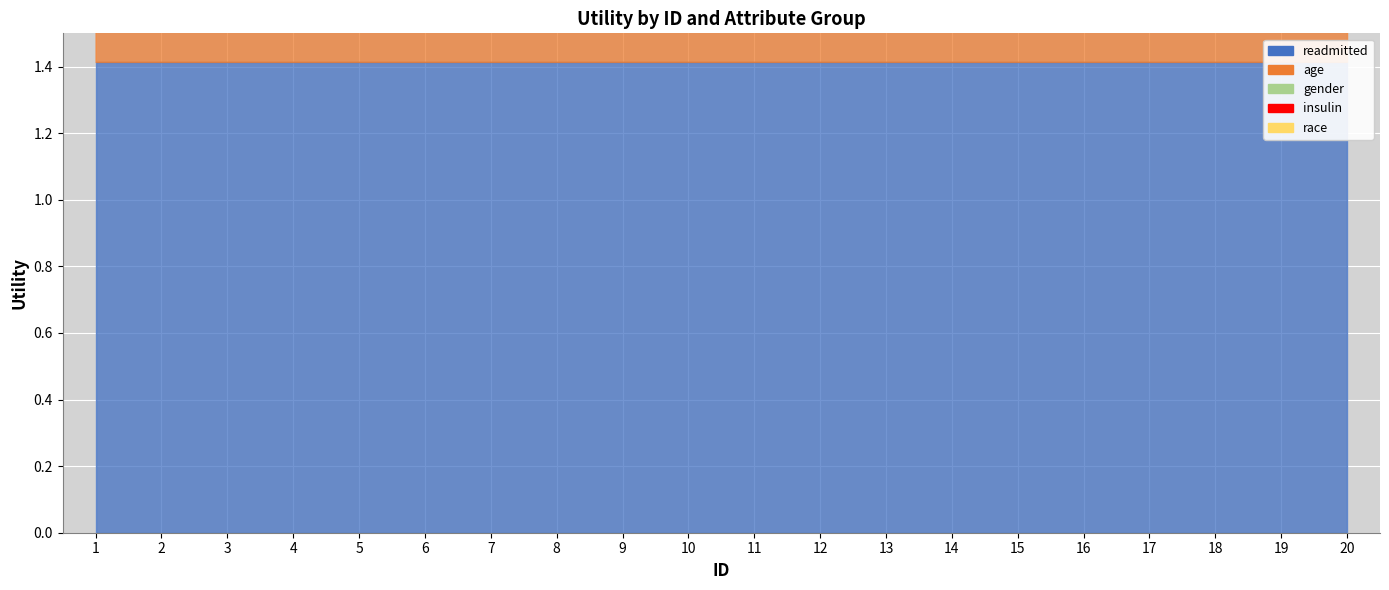

What is the difference between the second highest and minimum values in the race series?

0.5